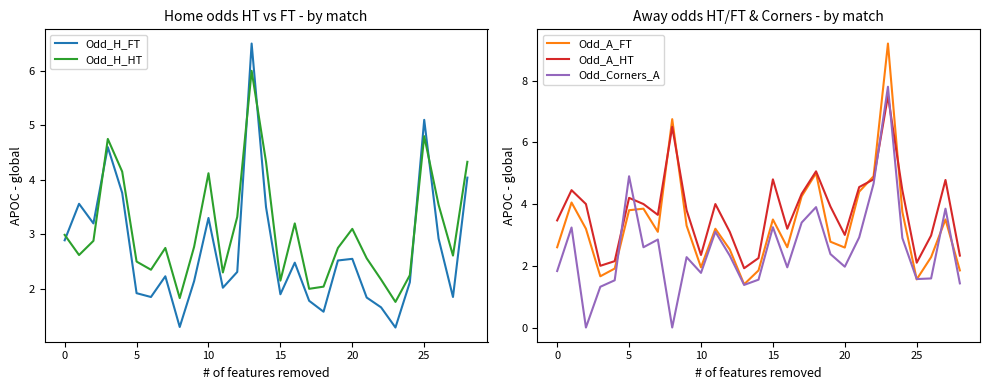

What is the label of the 14th point from the right?

15